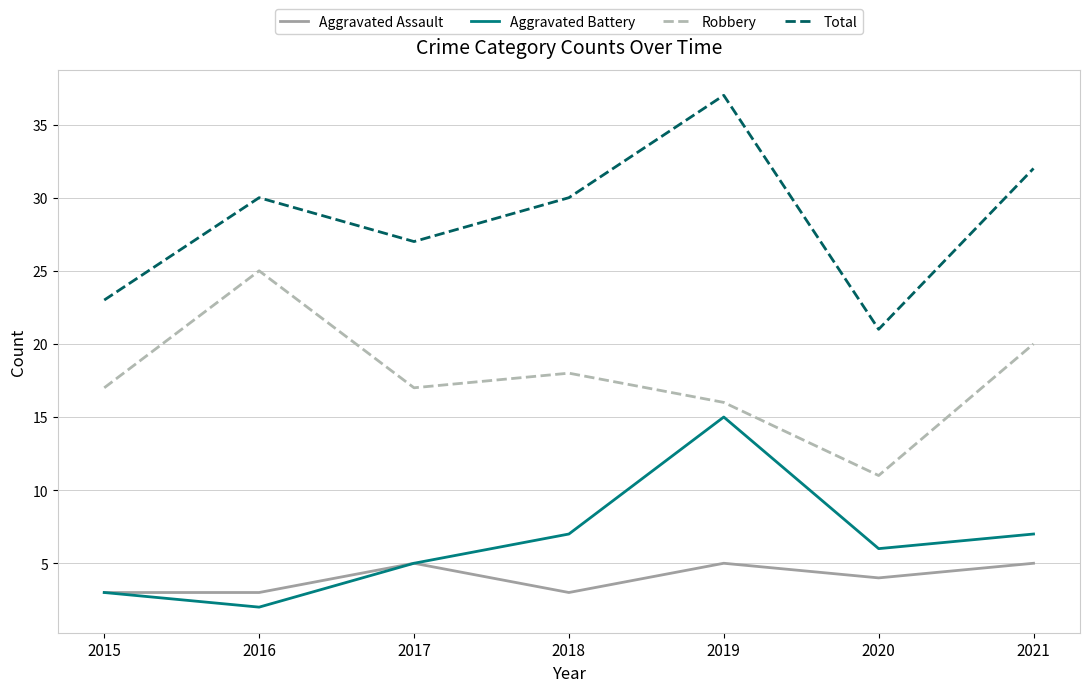

True or false: Total and Robbery cross at least once.

False